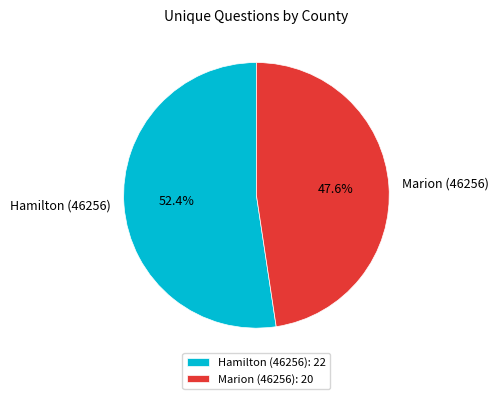

To the nearest percent, what is the combined percentage of Hamilton (46256) and Marion (46256)?

100%